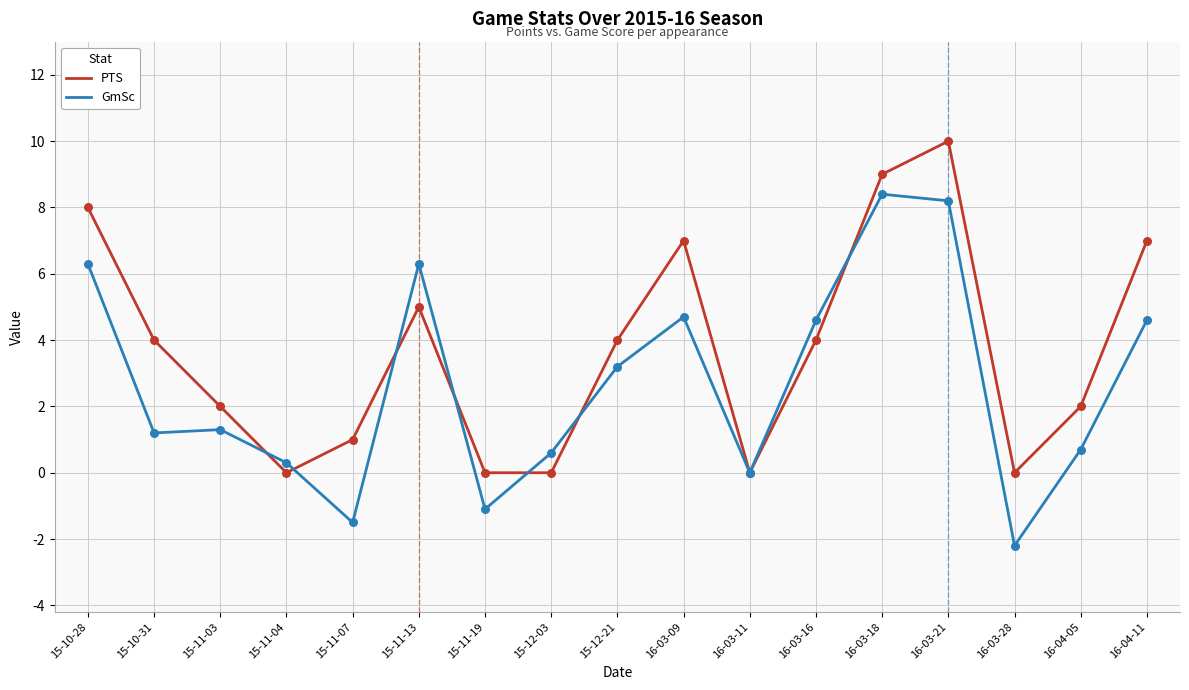

Between 15-11-04 and 15-11-13, which series saw the biggest shift?

GmSc